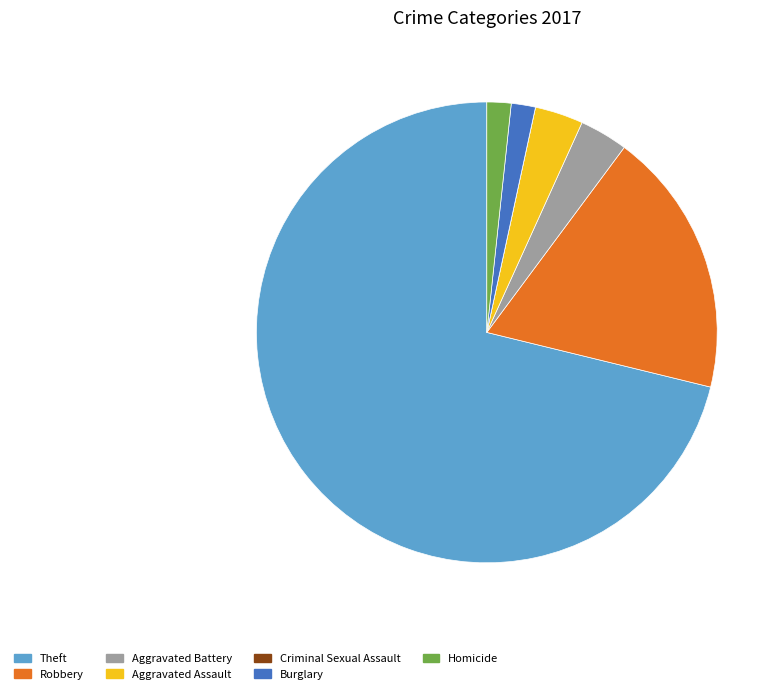

Which category accounts for the majority?

Theft